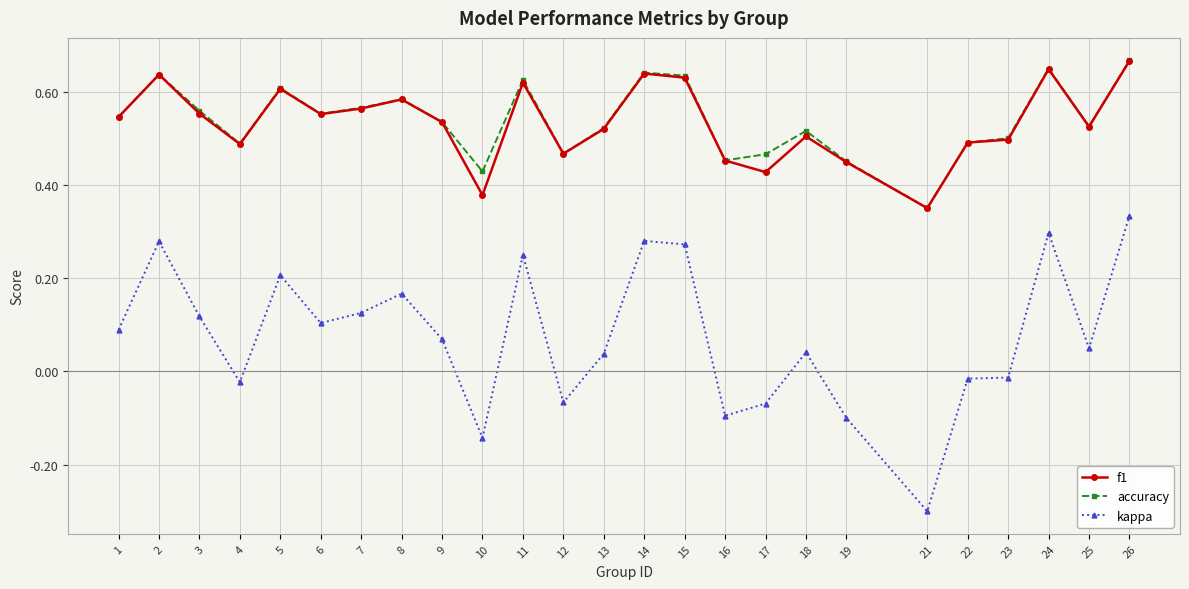

True or false: kappa has more than 1 interior local peaks.

True